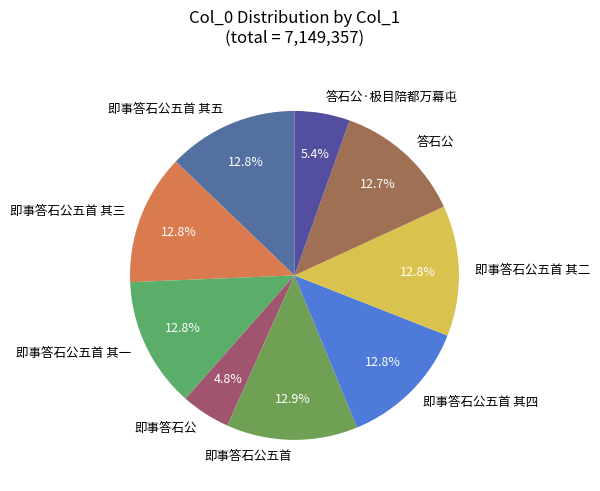

Does any single category account for the majority?

No